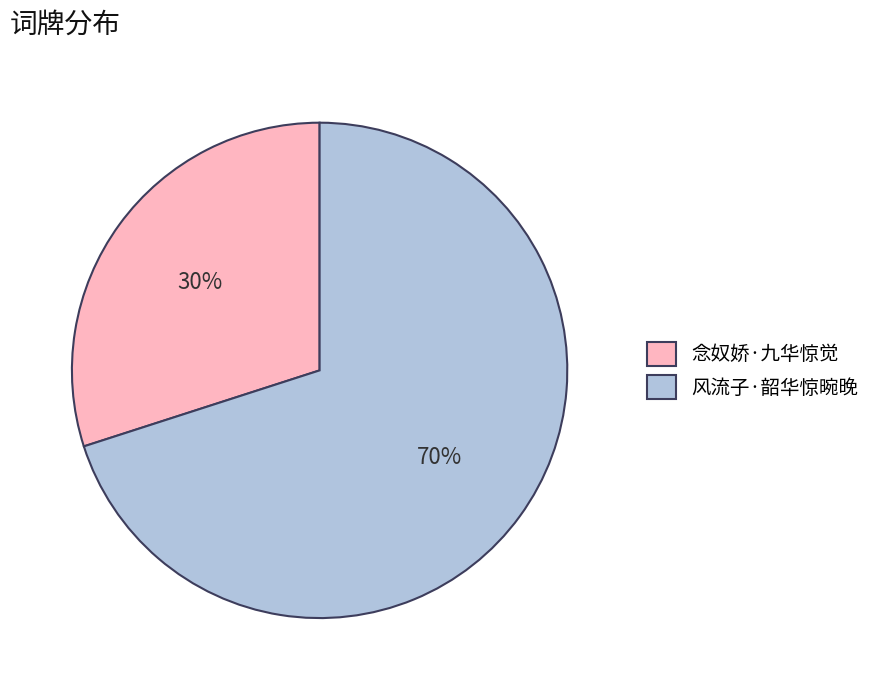

Combined, do 风流子·韶华惊晼晚 and 念奴娇·九华惊觉 account for over 50%?

Yes